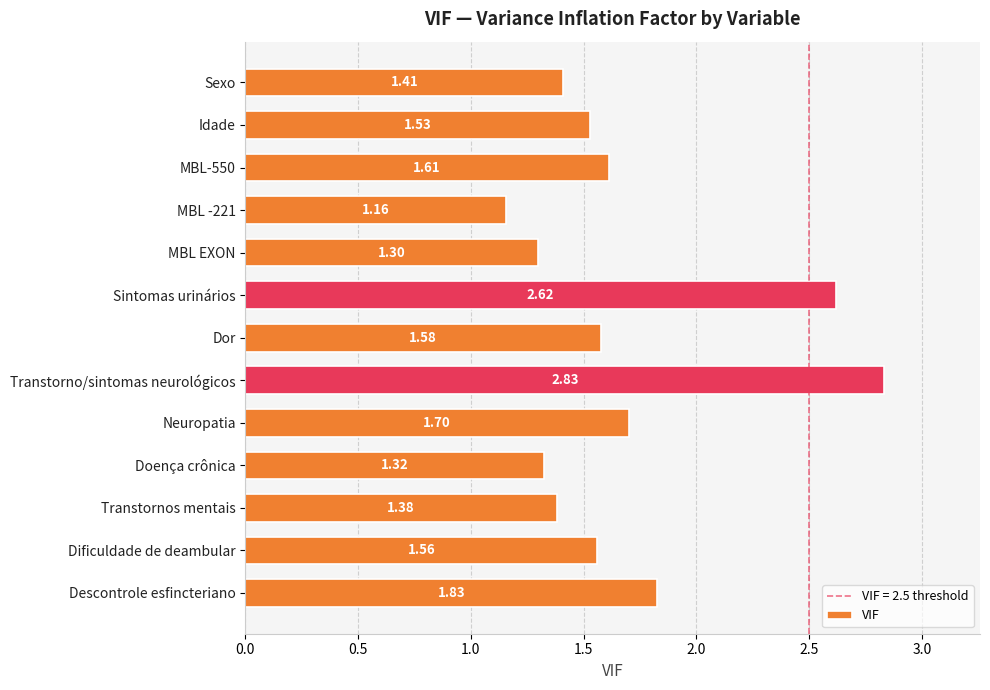

Where is the data nearest to the value 1?

MBL -221